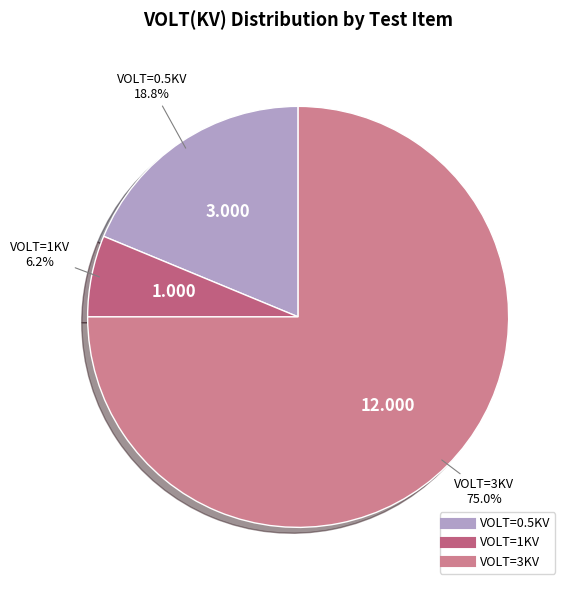

How many segments does this pie chart have?

3